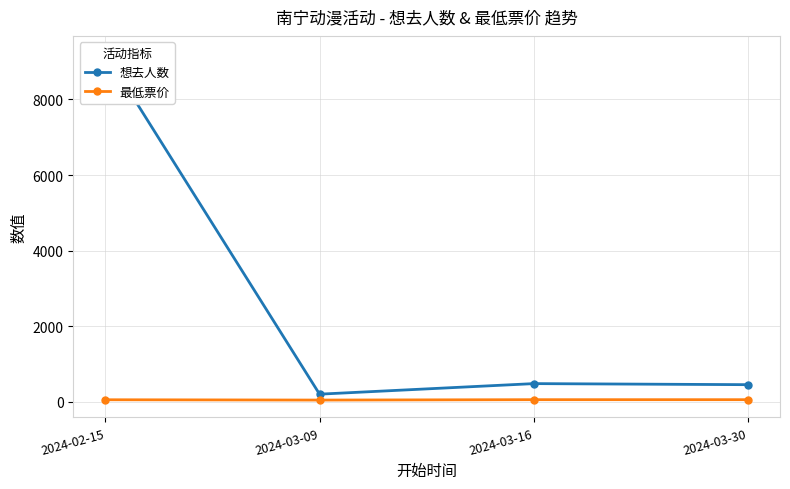

Reading left to right, what are all the values shown in this chart?

想去人数: 9221	206	485	457
最低票价: 58	50	60	60